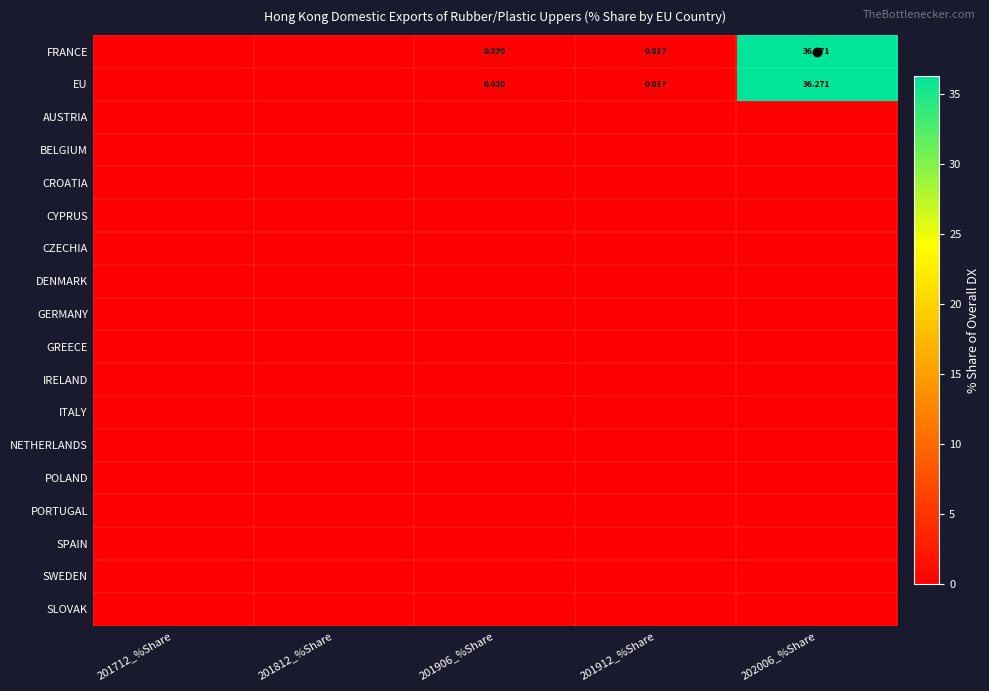

Is the value of DENMARK at 201712_%Share greater than the value of AUSTRIA at 201712_%Share?

No